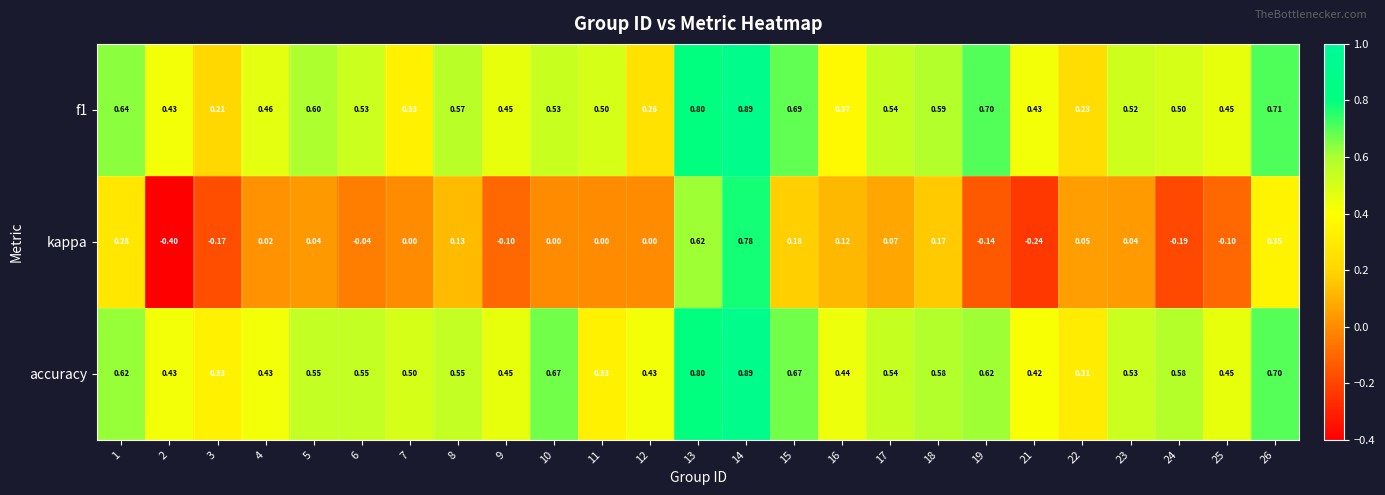

Which series changed the most between 6 and 26?

kappa